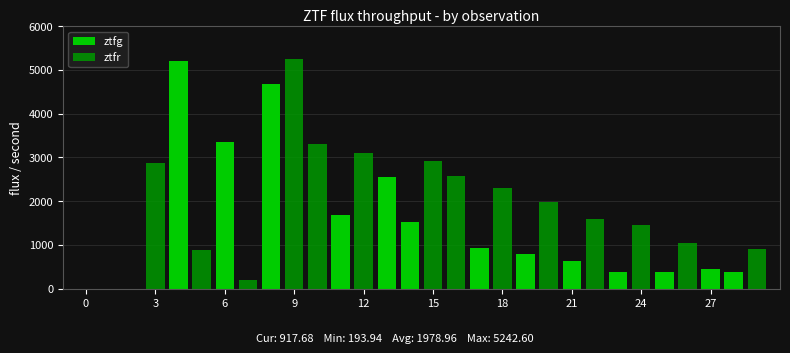

Where is ztfg nearest to the value 2600?

13